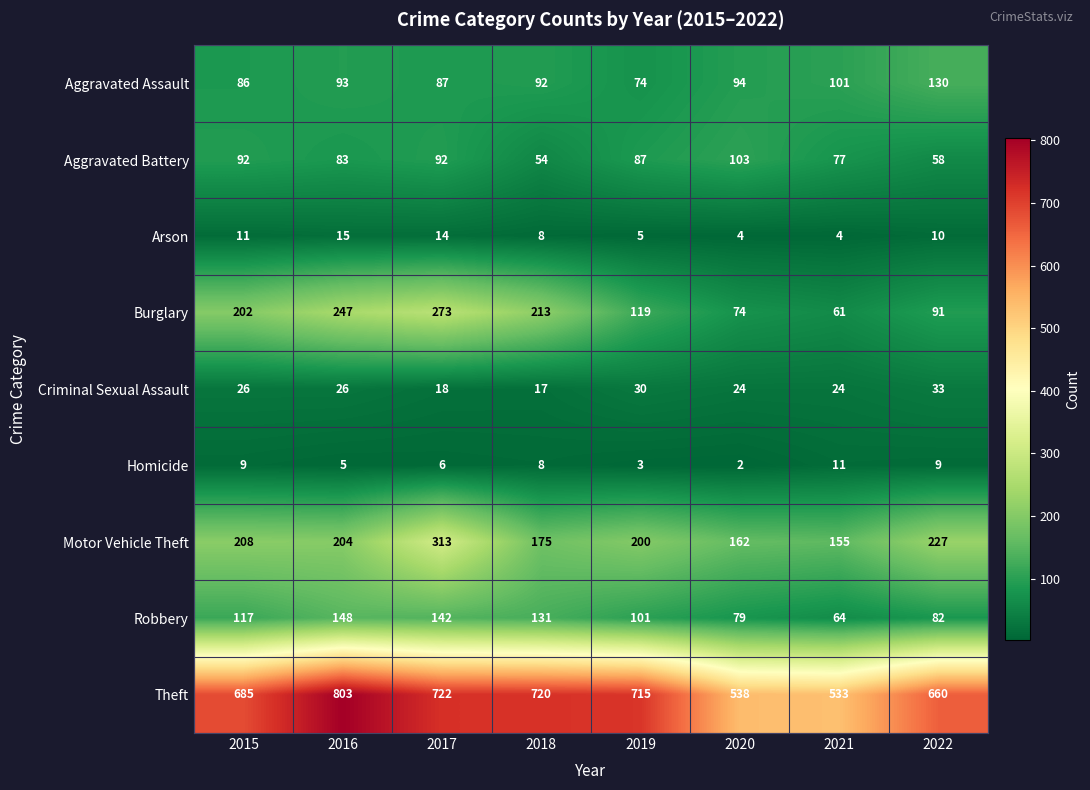

How many distinct data groups are displayed?

9